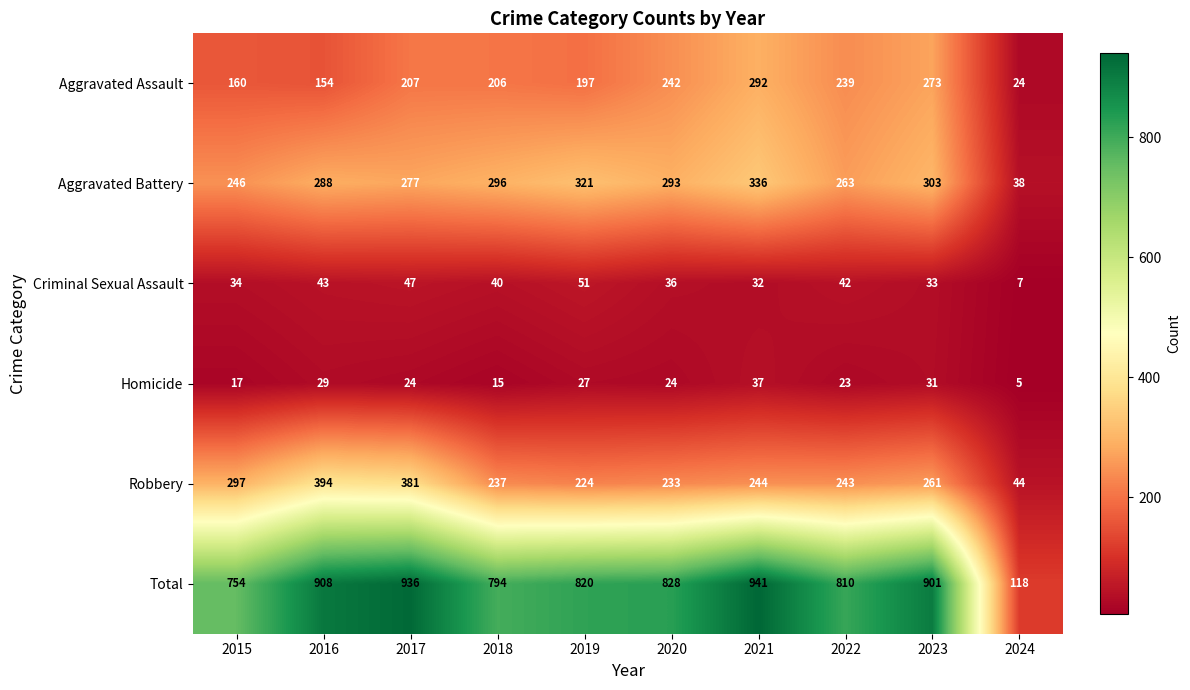

Which series has the largest total across all categories?

Total